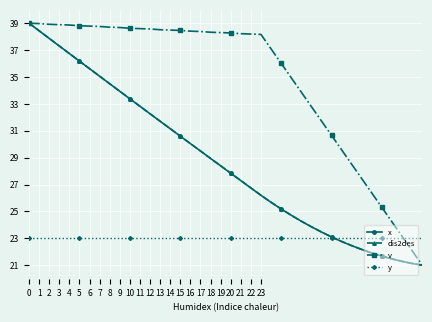

At how many categories does at least one series exceed 32?

29